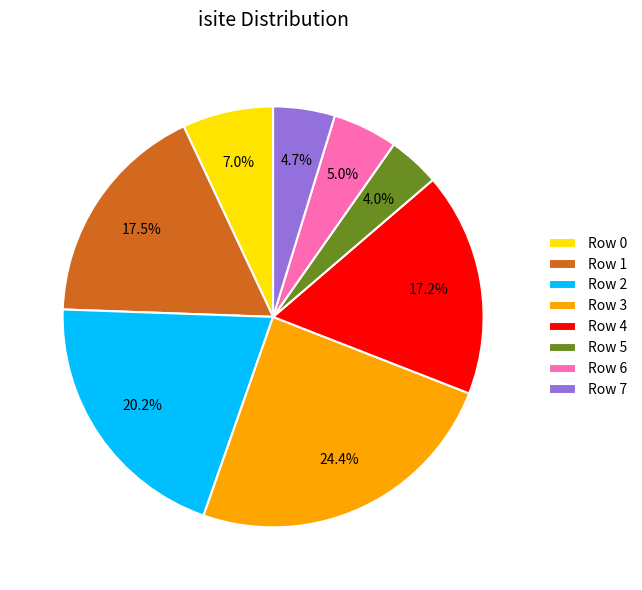

Does Row 1 represent more than half of the total?

No